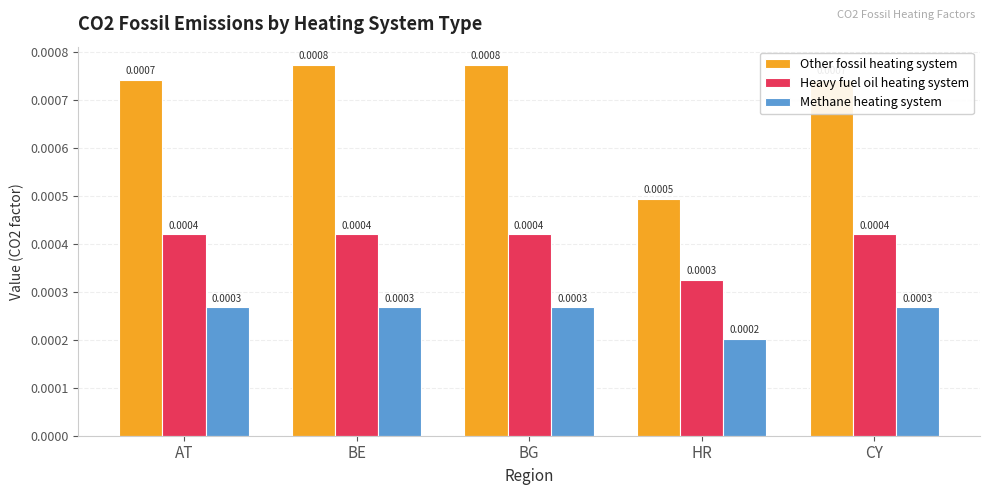

At which label is Methane heating system closest to 0?

HR